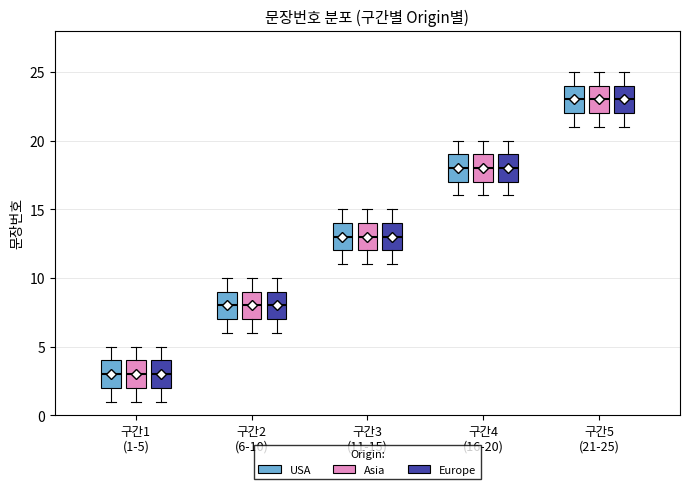

Where is the upper edge of the box for 구간1 (1-5) (USA) on the y-axis? The values are not printed on the chart, so give them approximately, as read against the axis.

4